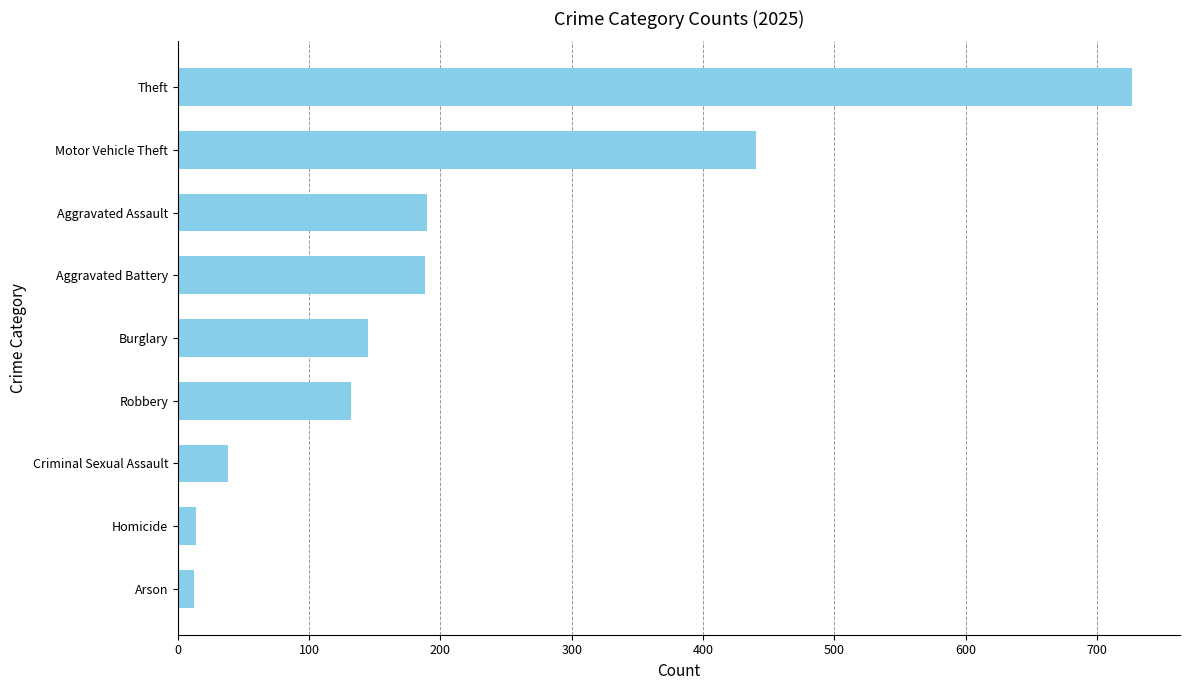

What is the greatest value displayed?

727